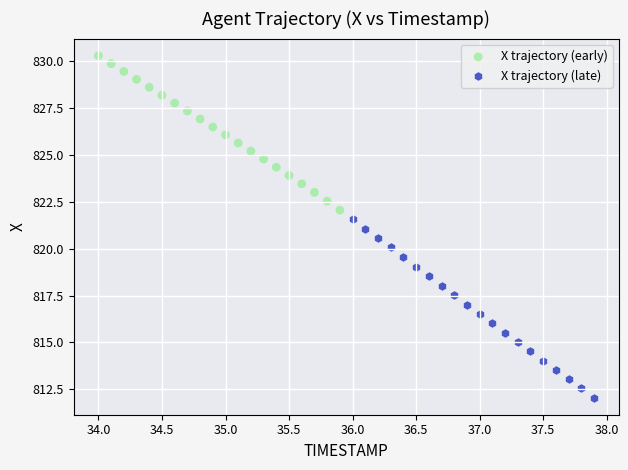

Which series contains the highest Y value?

X trajectory (early)